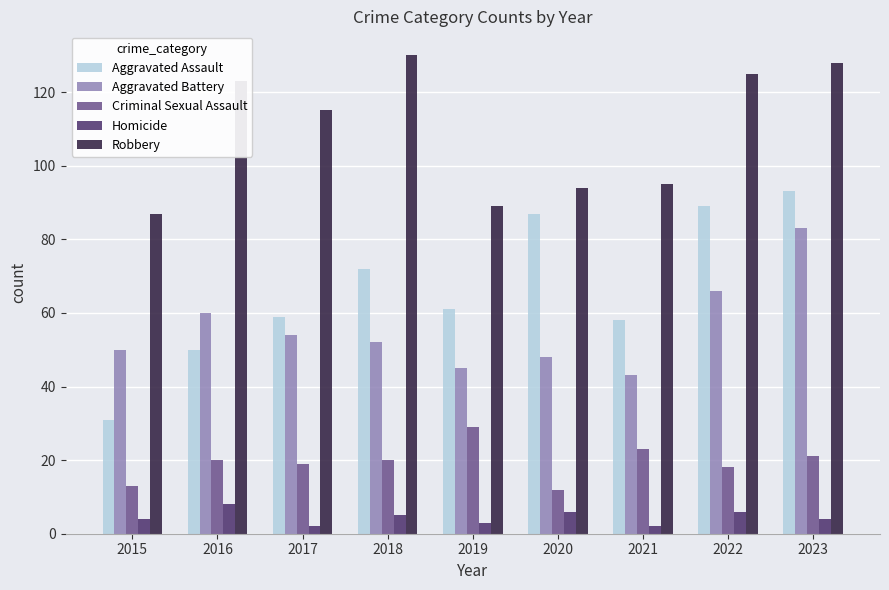

Reading right to left, extract all data points from this chart.

Aggravated Assault: 2023=93	2022=89	2021=58	2020=87	2019=61	2018=72	2017=59	2016=50	2015=31
Aggravated Battery: 2023=83	2022=66	2021=43	2020=48	2019=45	2018=52	2017=54	2016=60	2015=50
Criminal Sexual Assault: 2023=21	2022=18	2021=23	2020=12	2019=29	2018=20	2017=19	2016=20	2015=13
Homicide: 2023=4	2022=6	2021=2	2020=6	2019=3	2018=5	2017=2	2016=8	2015=4
Robbery: 2023=128	2022=125	2021=95	2020=94	2019=89	2018=130	2017=115	2016=123	2015=87